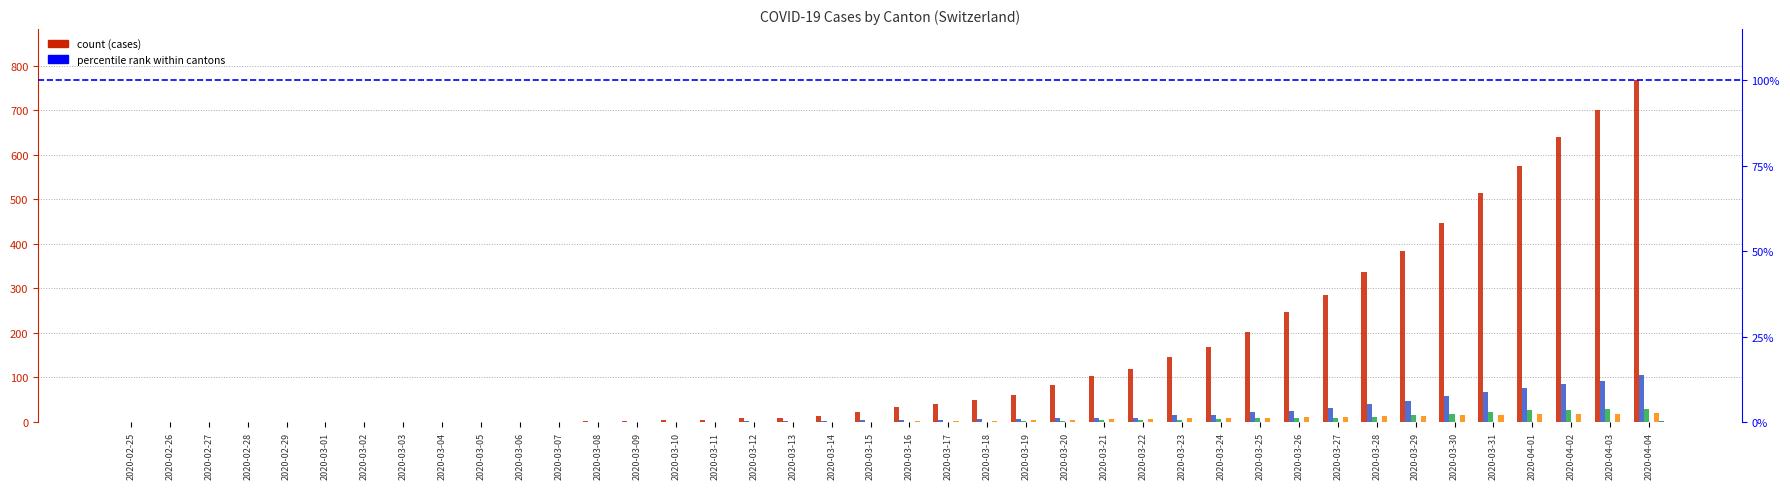

What is the sum of the GE values at 2020-03-21 and 2020-03-16?

13